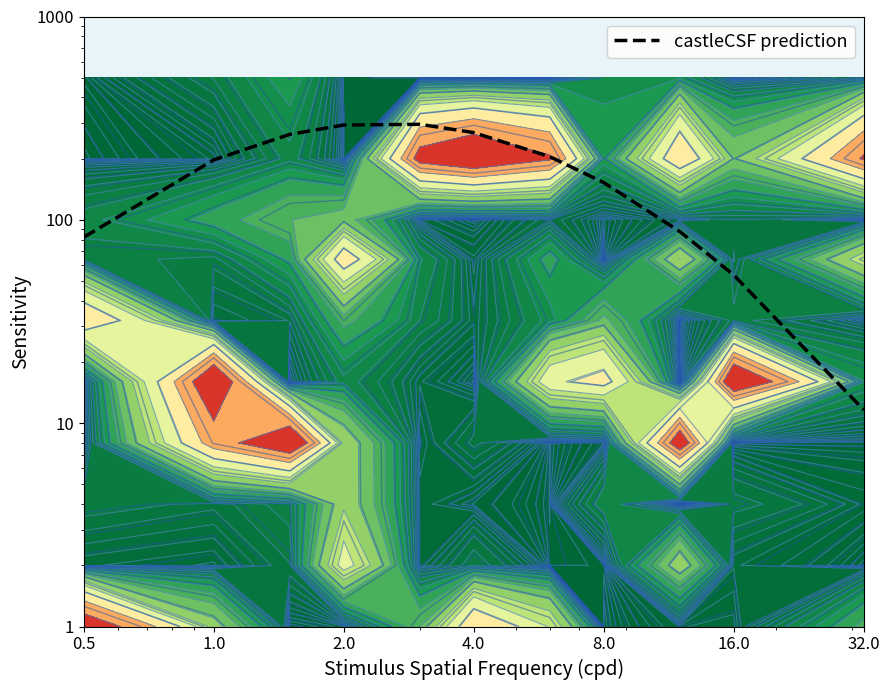

What is the maximum value shown in the chart?

295.1